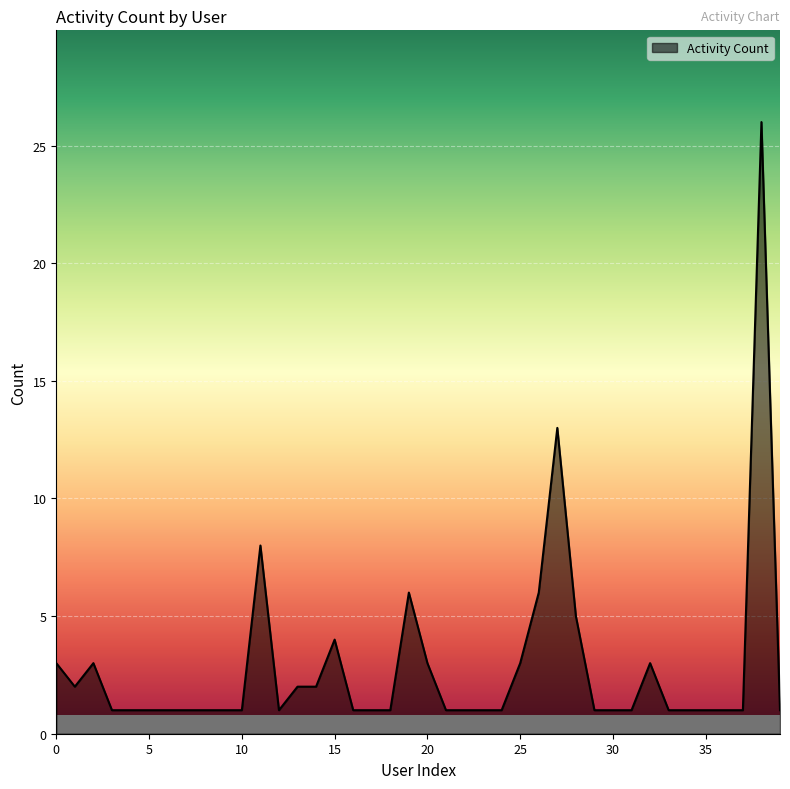

Does the chart have visible grid lines?

Yes